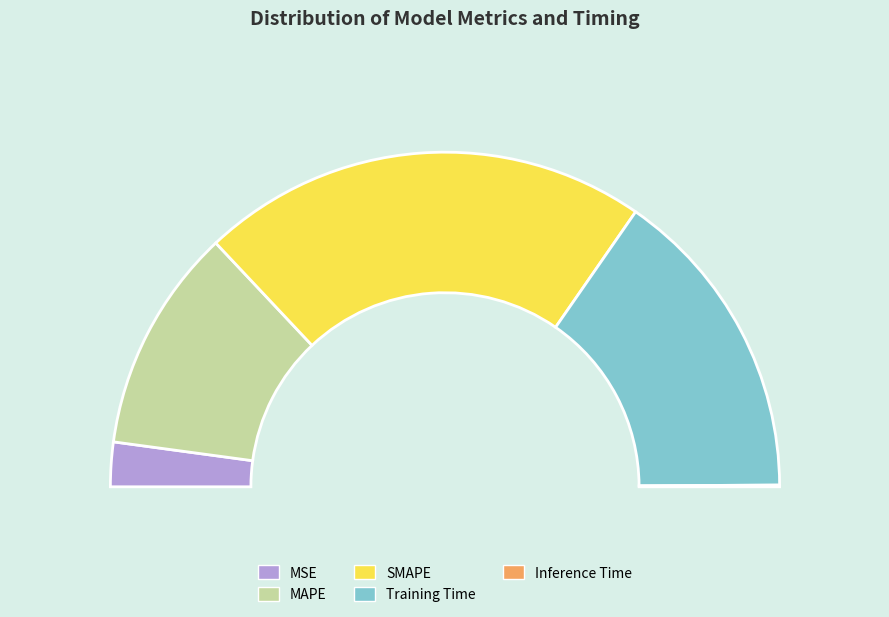

What percentage is the MAPE slice, to the nearest percent?

22%